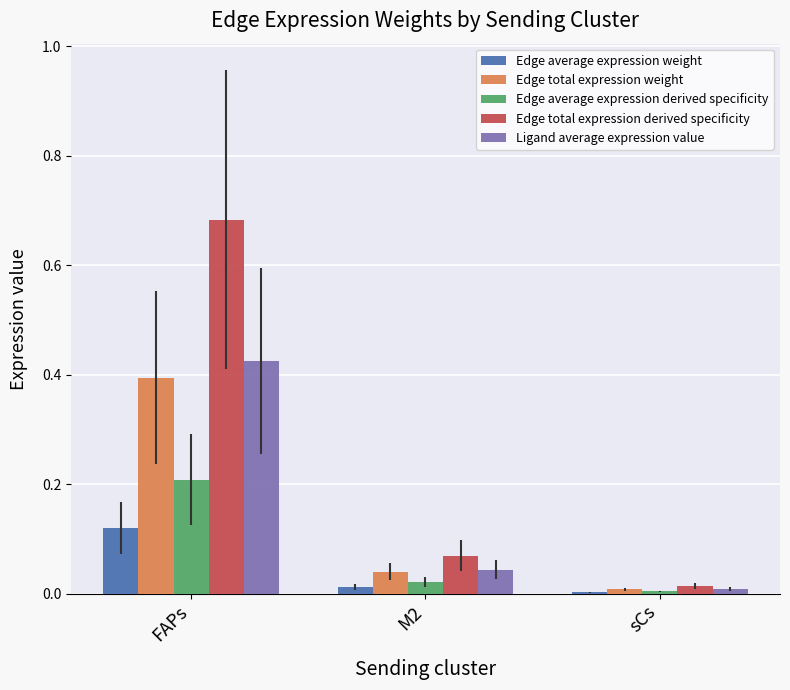

Which series has the largest total across all categories?

Edge total expression derived specificity